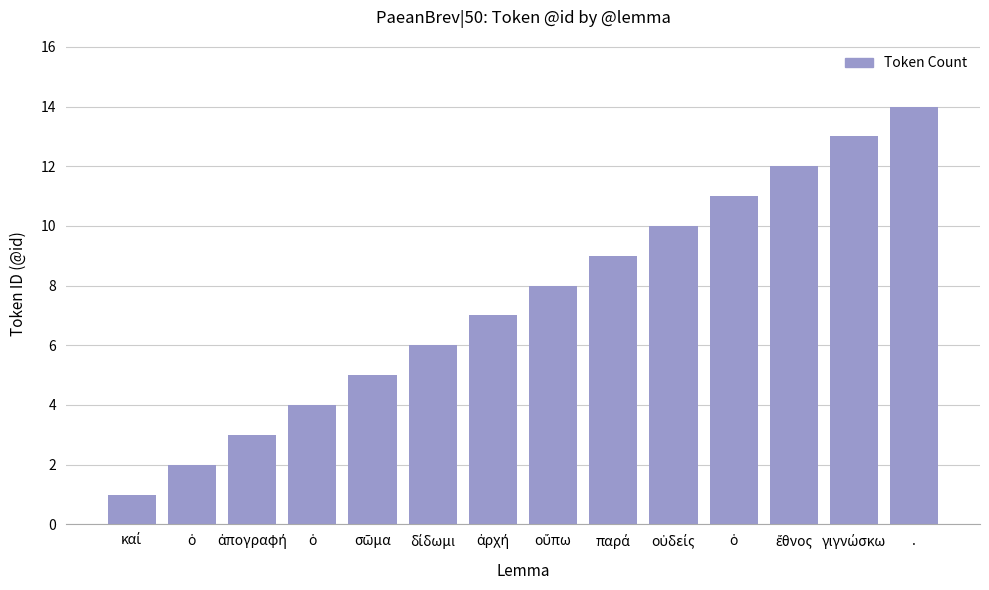

What is the change in value from ἀπογραφή to .?

+11